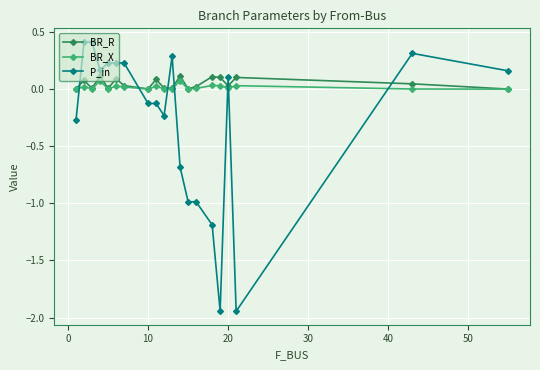

What is the highest value of the P_in series?

0.4